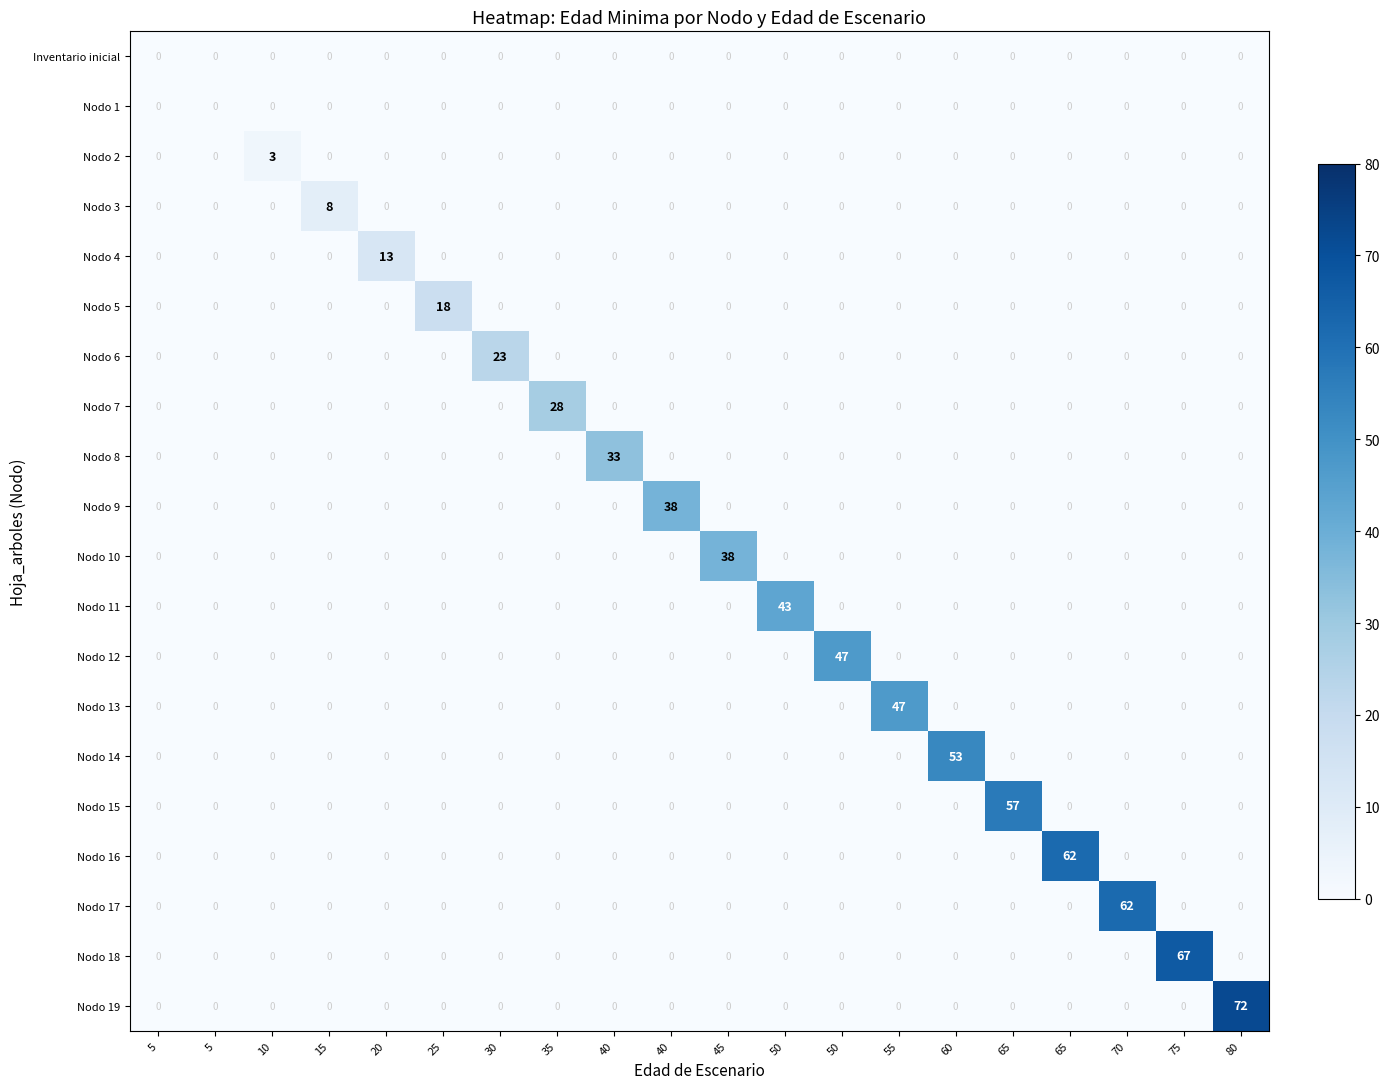

What is the difference between the highest and lowest values at 55?

47